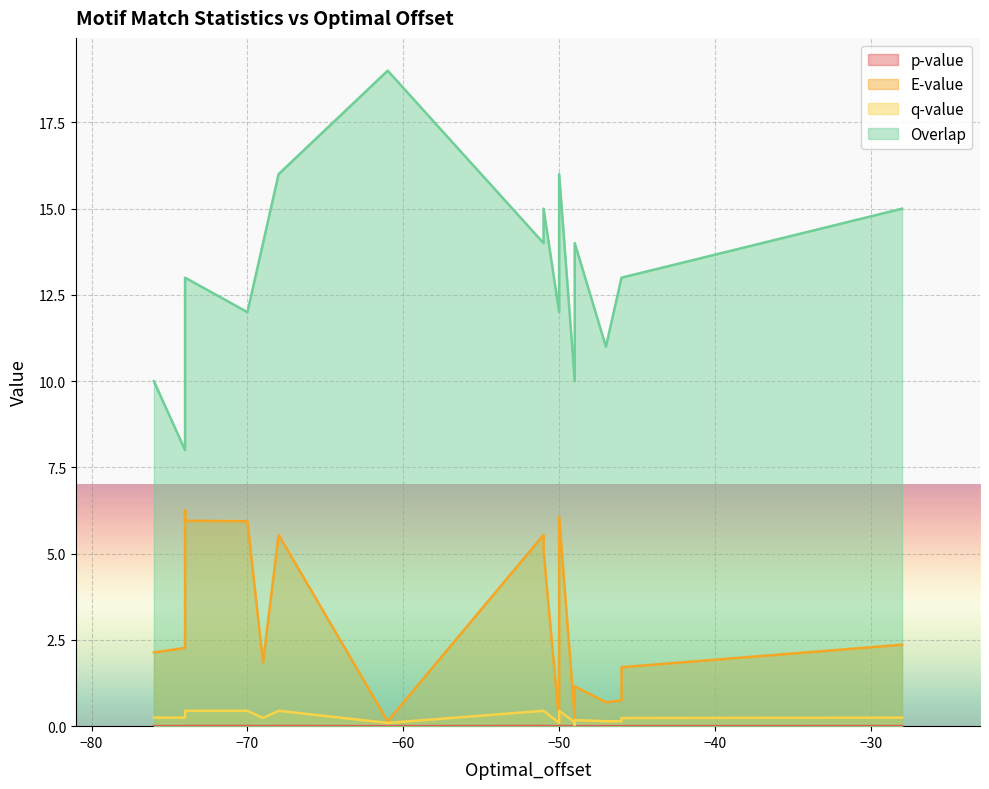

Rank the series by their maximum value, from lowest to highest.

p-value, q-value, E-value, Overlap